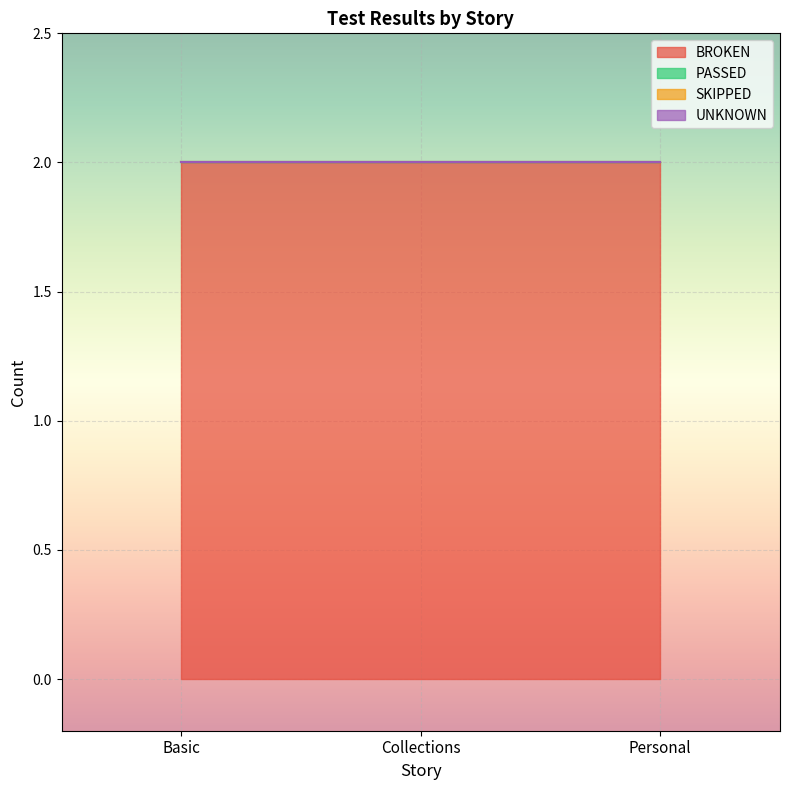

Which label corresponds to the smallest value in the chart?

Basic